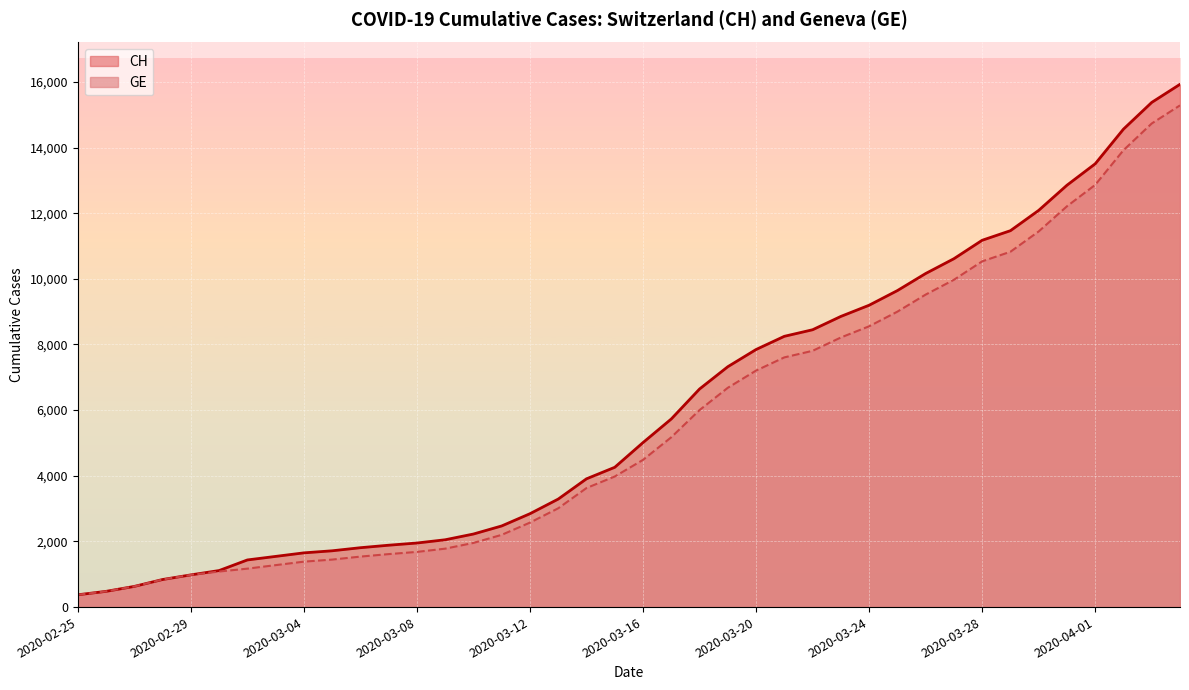

What is the difference between the maximum and minimum values in the CH series?

15551